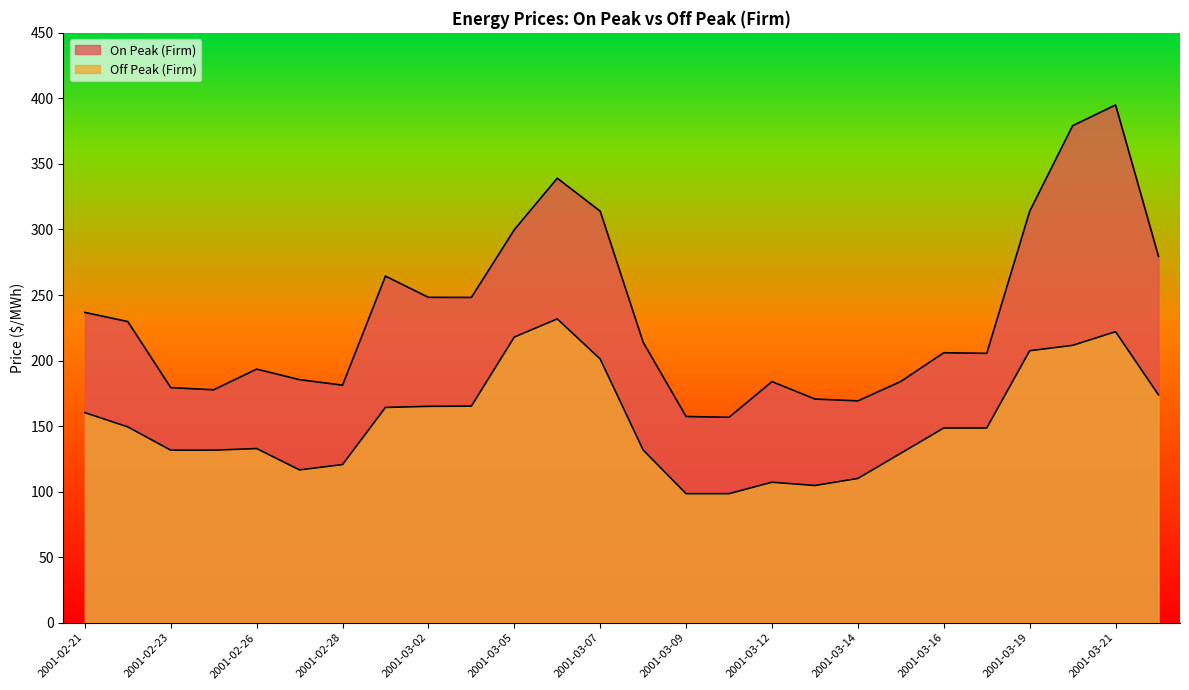

The On Peak (Firm) series shows 72.5 at 2001-03-02. True or false?

False